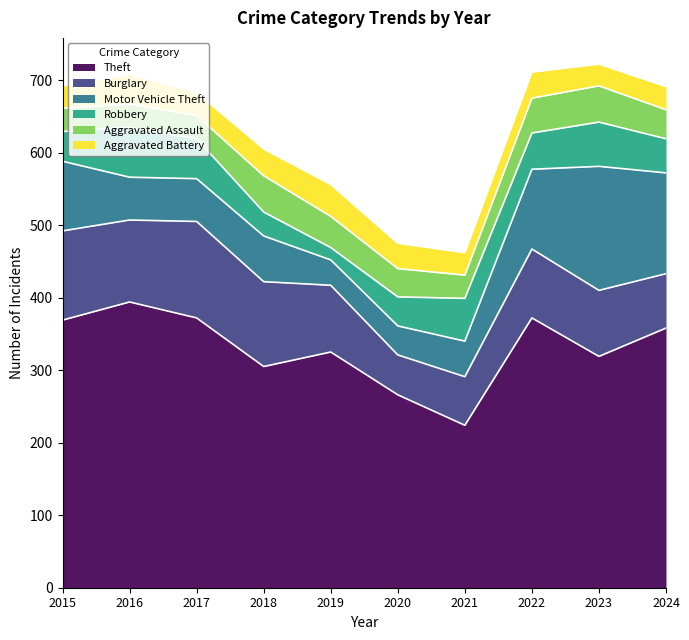

What is the difference between the Theft values at 2022 and 2018?

67